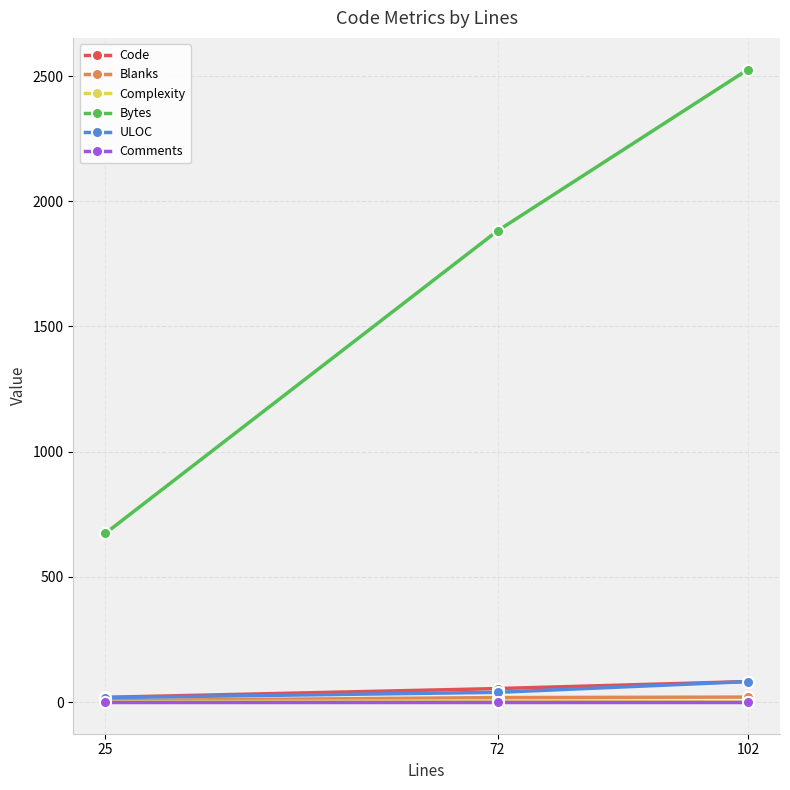

At which category is the sum across all series the highest?

102